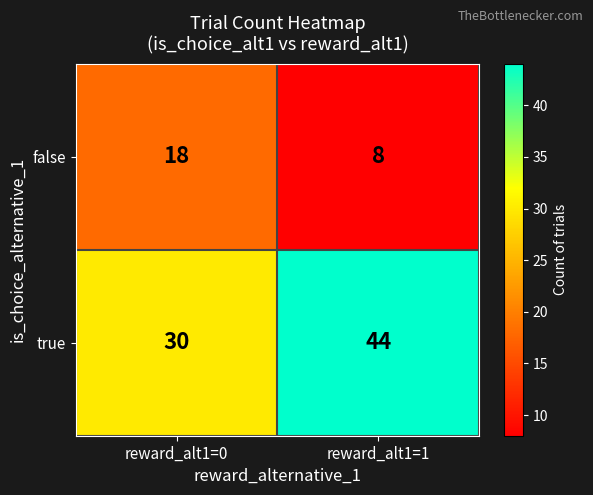

What is the approximate value of false at reward_alt1=1, to the nearest 10?

10